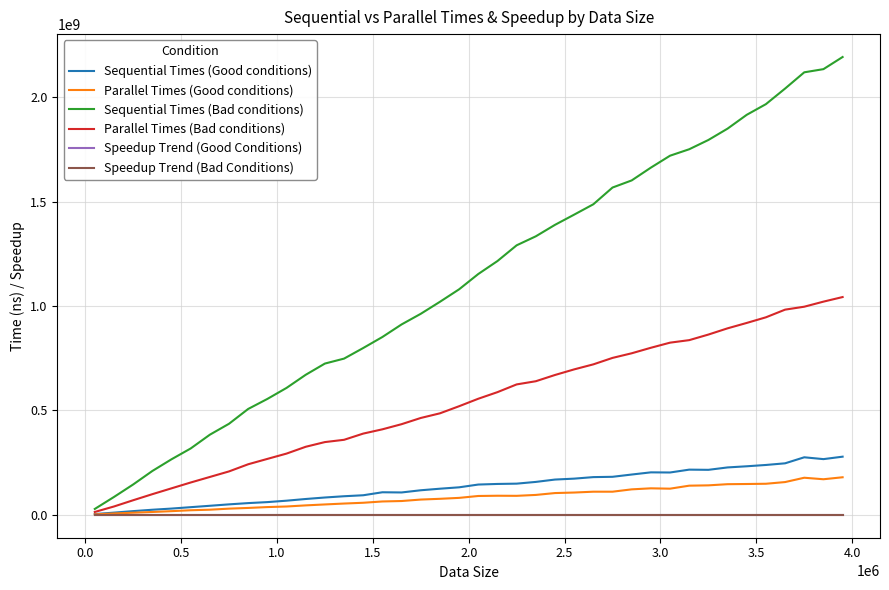

Which series has the widest spread of values?

Sequential Times (Bad conditions)